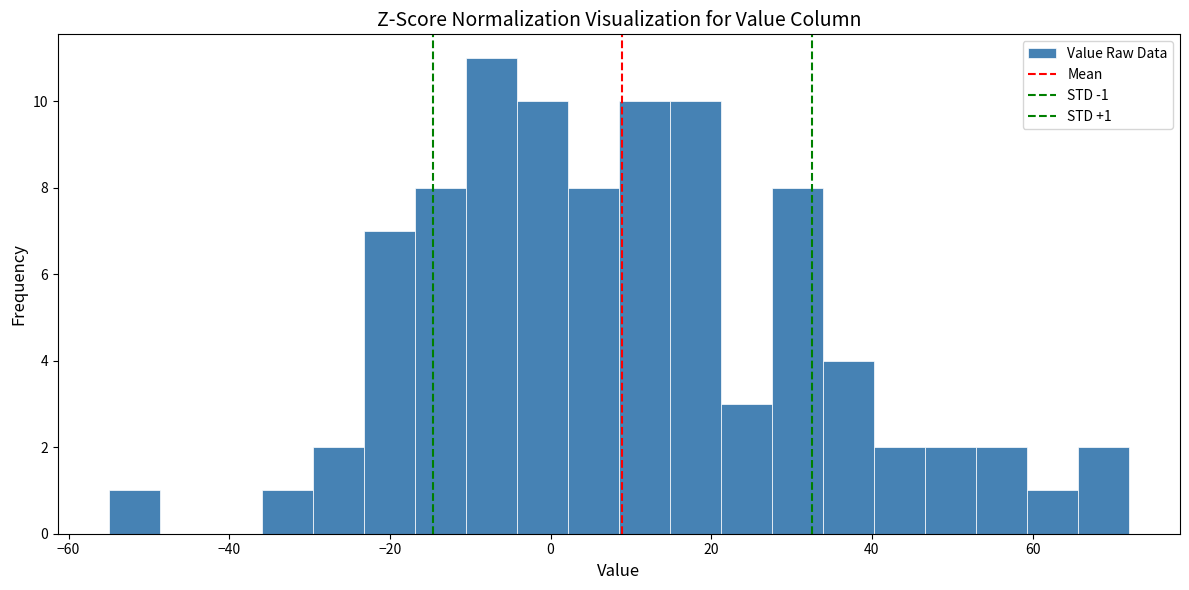

Around what value on the x-axis is the tallest bar? Give the approximate position of its centre, as read against the axis.

-8